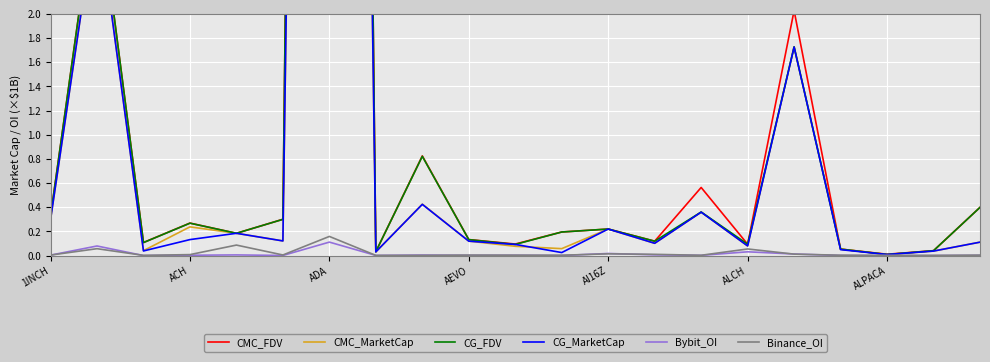

True or false: Binance_OI has a value of 0.0 at AEVO.

True